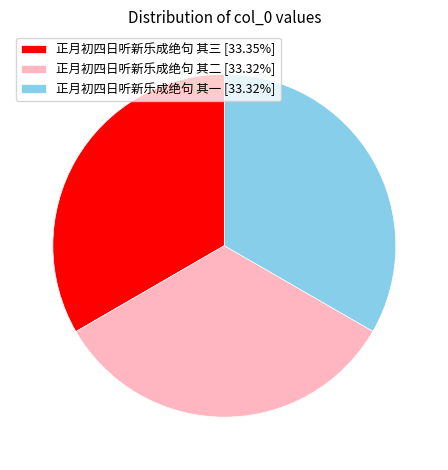

Does any single category account for the majority?

No